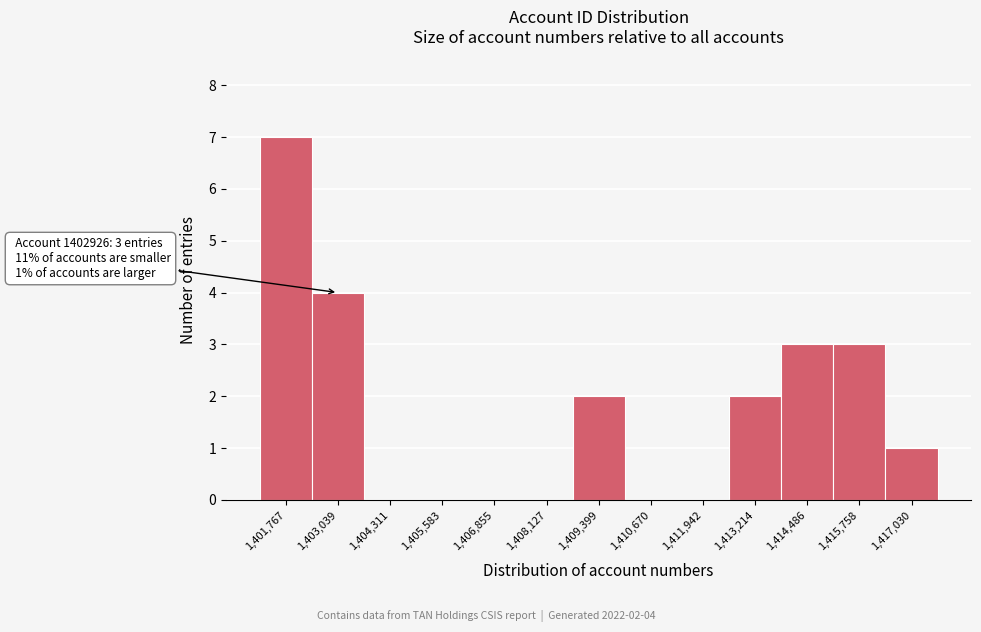

Which range on the x-axis has the tallest bar?

1401200 to 1402400